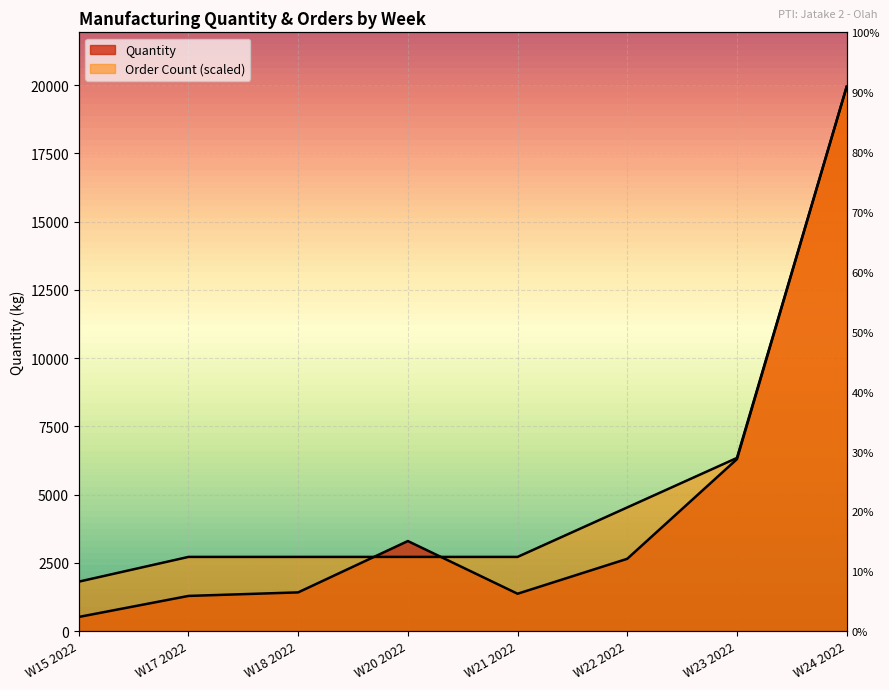

How many lines are shown in the chart?

2